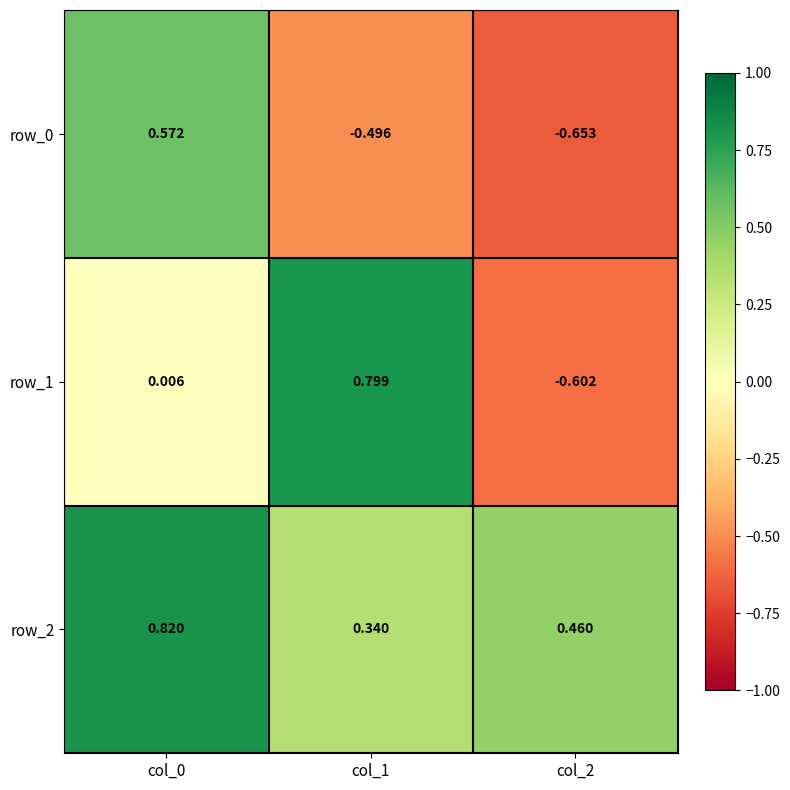

Is the value of row_2 at col_2 greater than the value of row_0 at col_1?

Yes